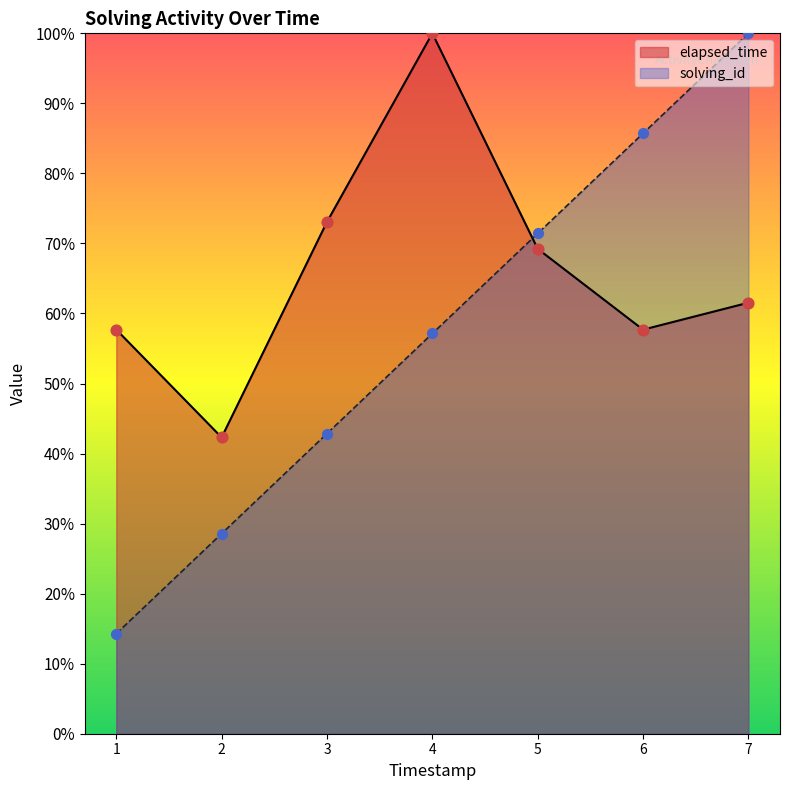

Which series contains the highest Y value?

solving_id